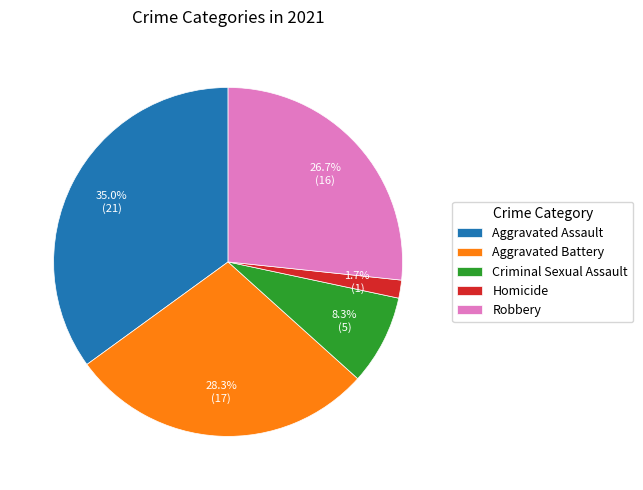

How many segments does this pie chart have?

5